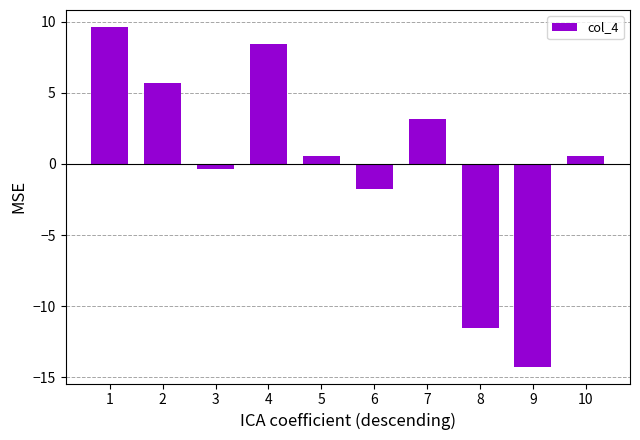

How many bars are there in total?

10